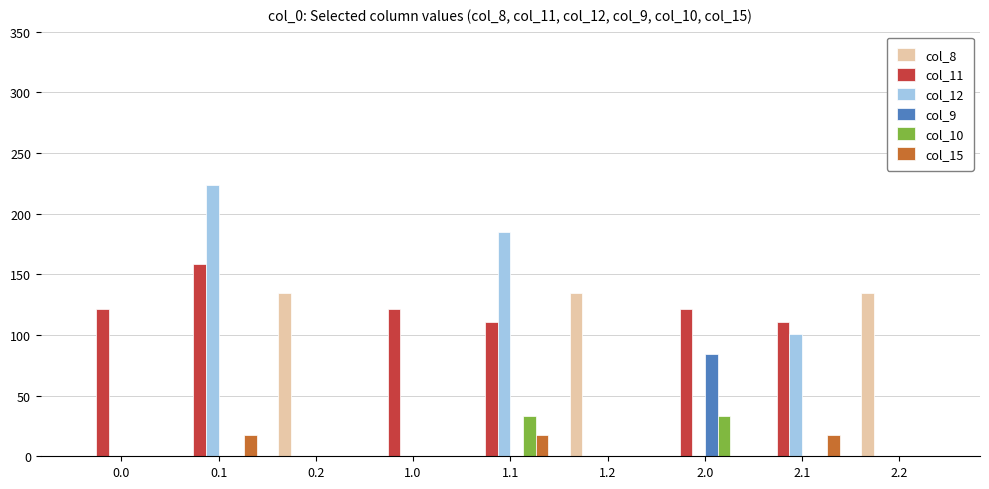

The value of col_8 at 2.2 is 134.2. True or false?

True